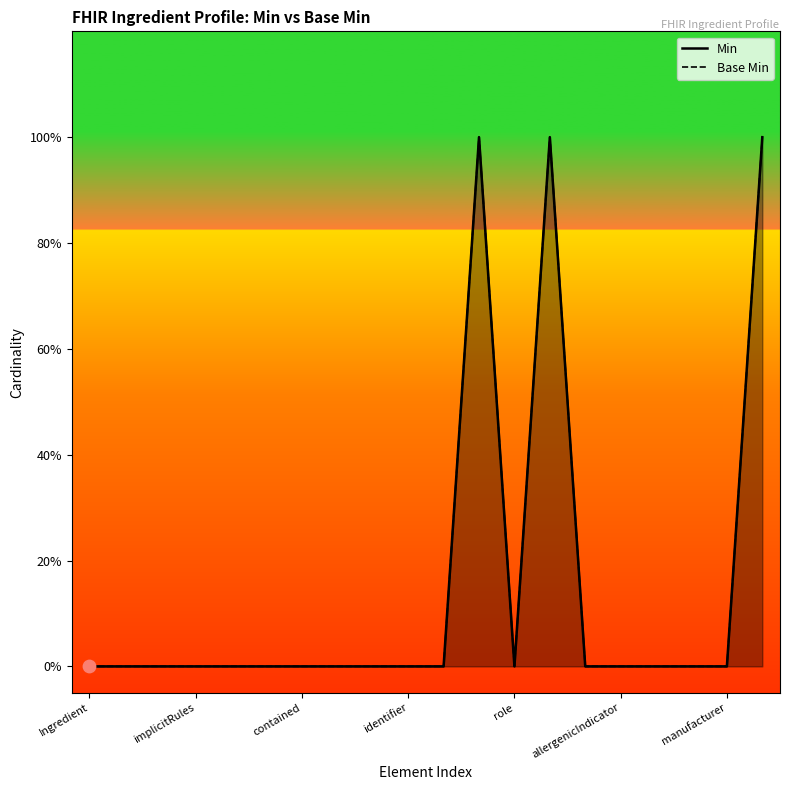

Which series has the largest total across all categories?

Min